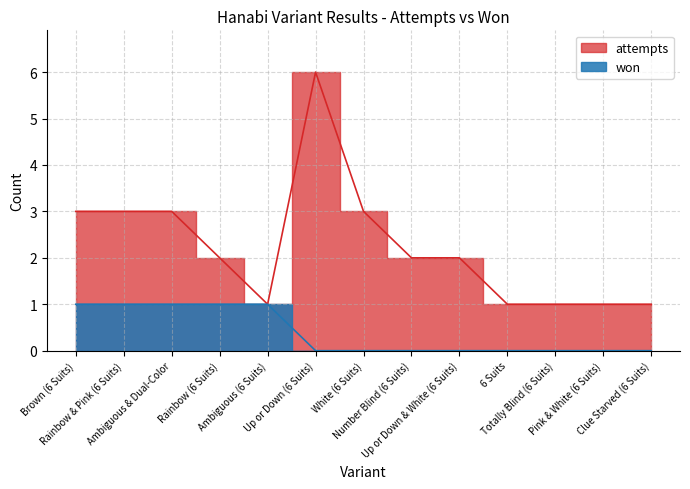

Count the number of data series in this chart.

2